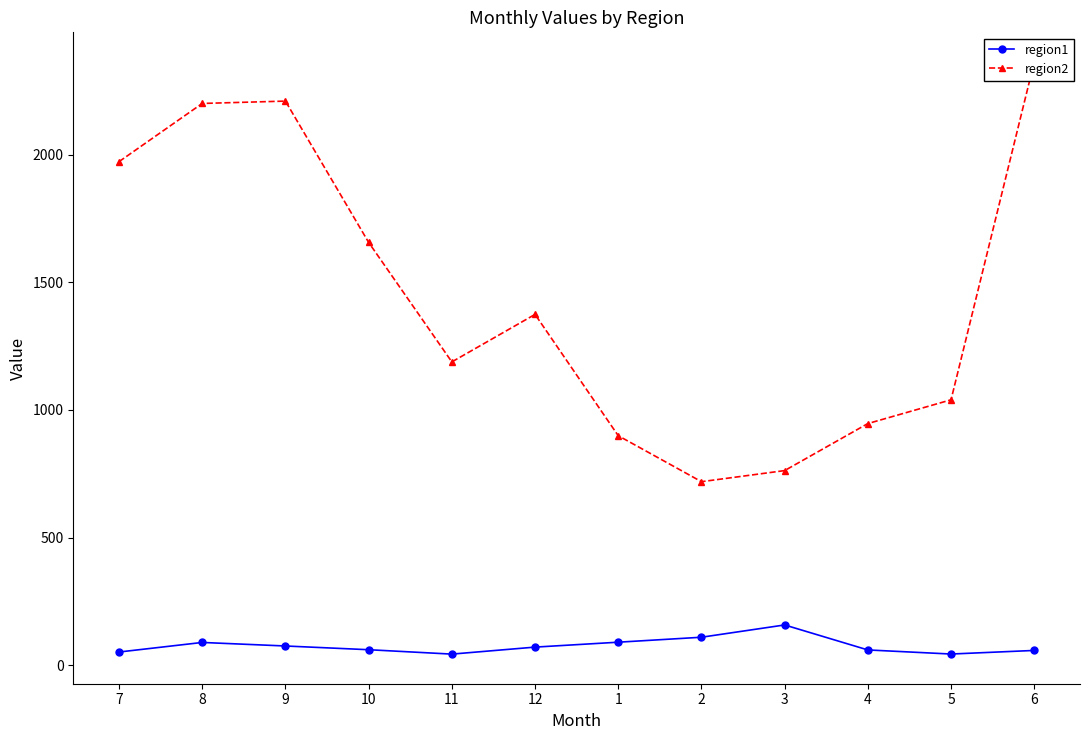

The region2 series shows 3483.6 at 6. True or false?

False